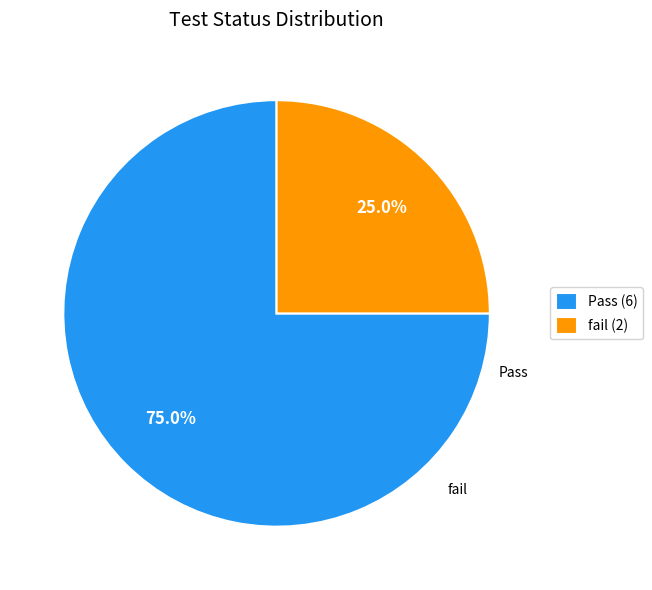

Is there a majority slice in this chart?

Yes